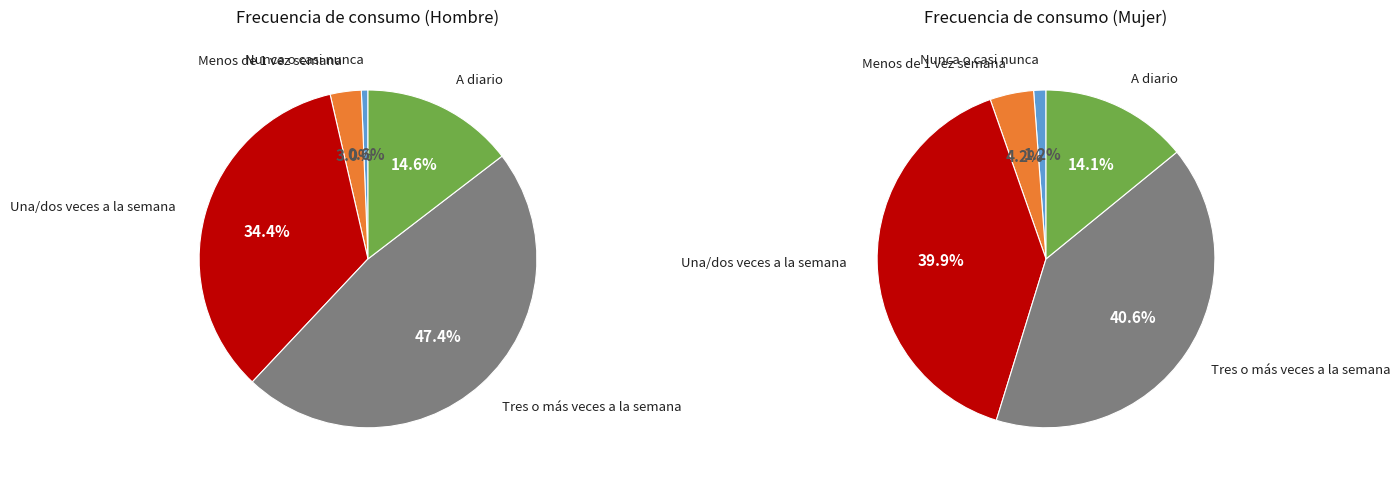

To the nearest percent, what portion does A diario represent?

14%